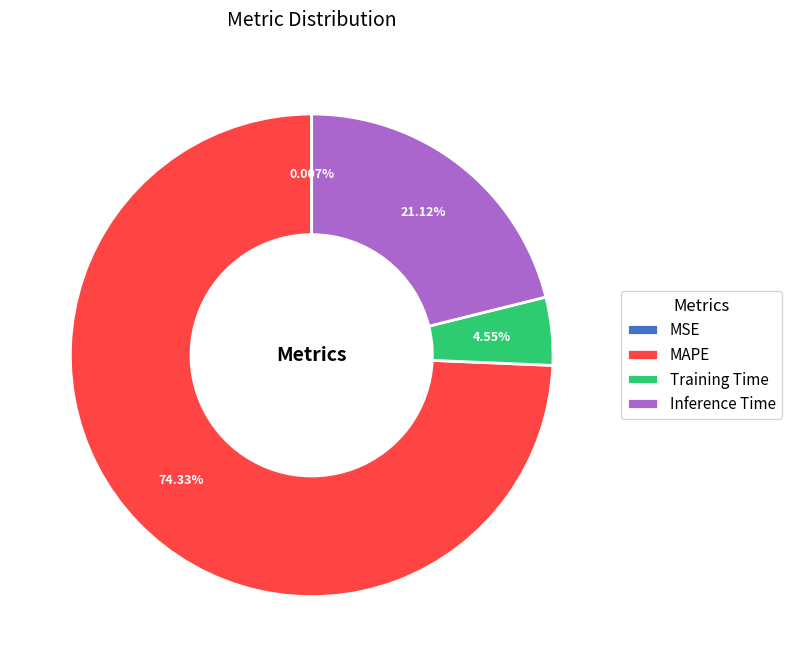

Is it true that Inference Time is 21% of the pie?

True